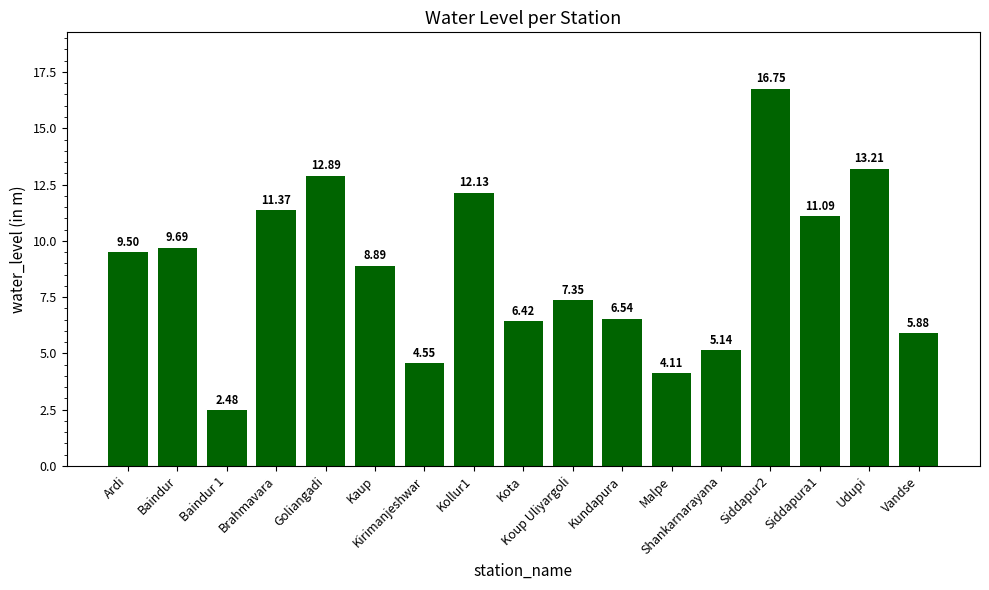

What is the difference between the values at Baindur 1 and Kundapura?

4.1